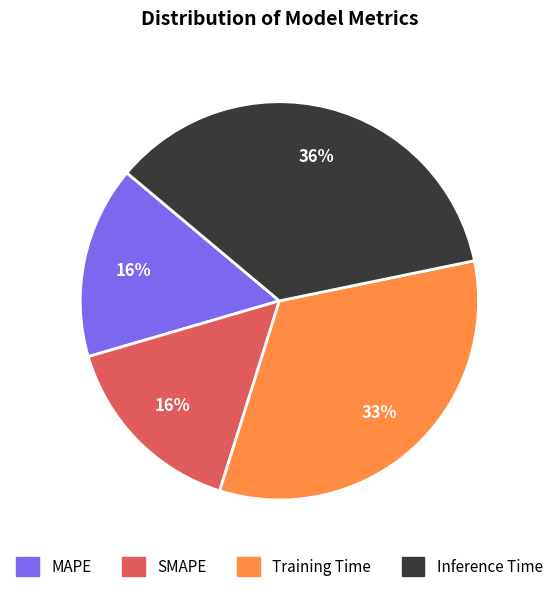

The MAPE slice represents 16% of the pie. True or false?

True